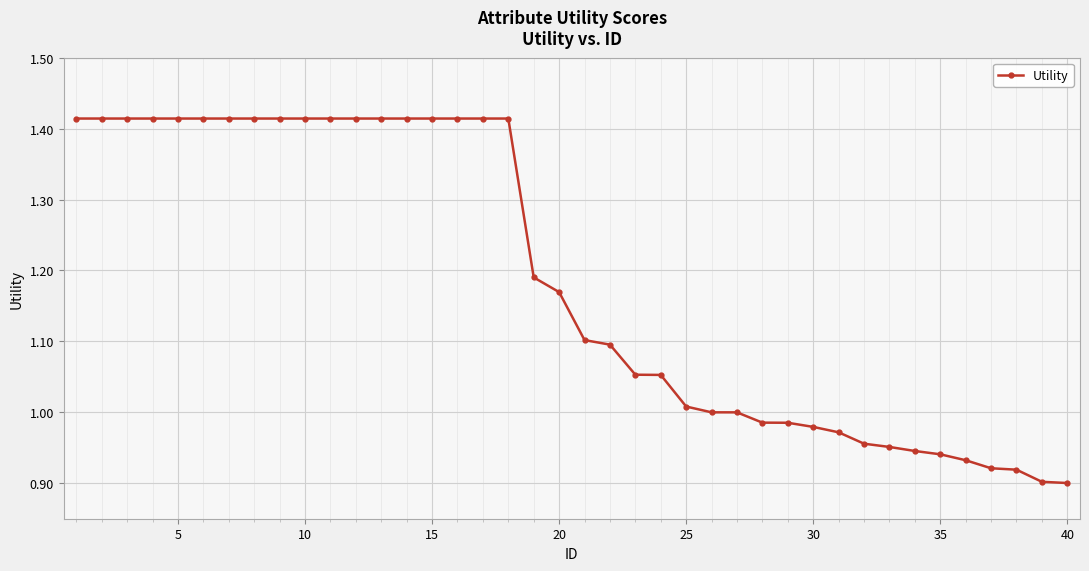

What is the sum of all values?

47.4